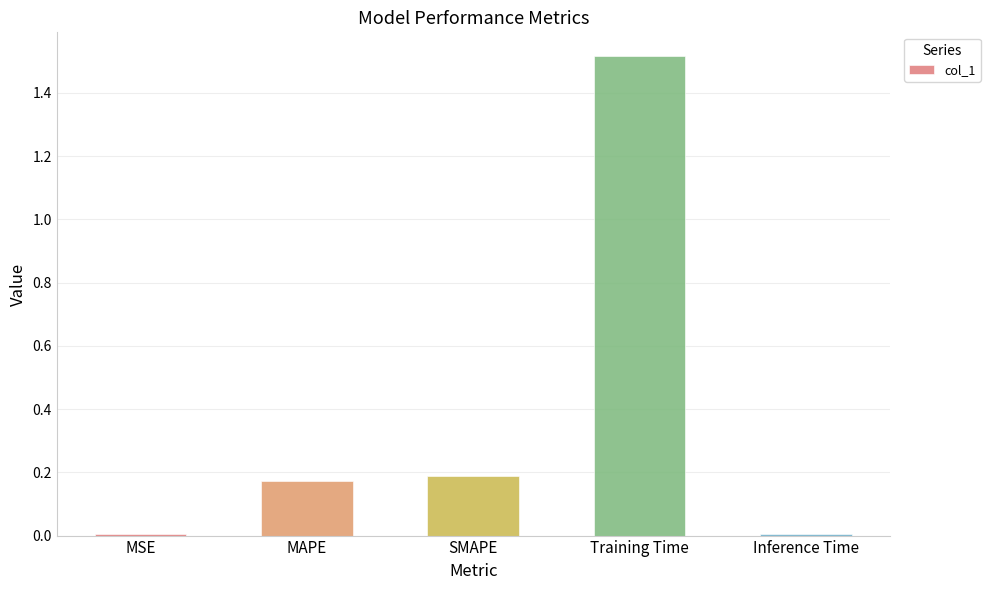

What is the sum of all values?

1.9